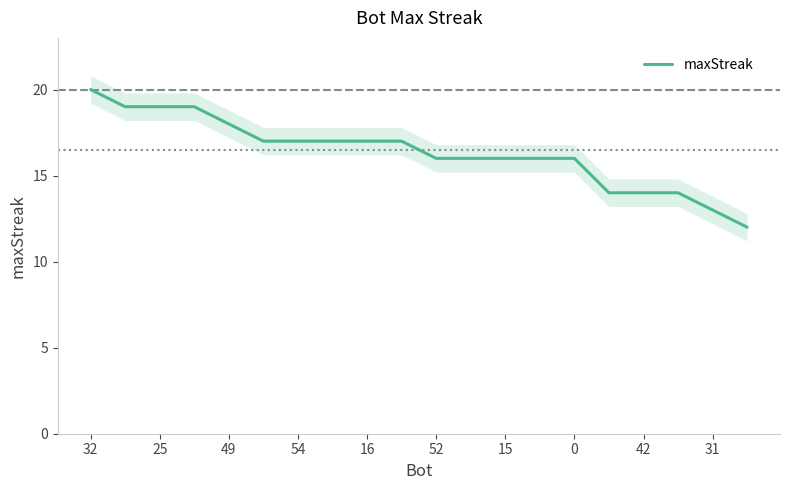

Does the chart have visible grid lines?

No